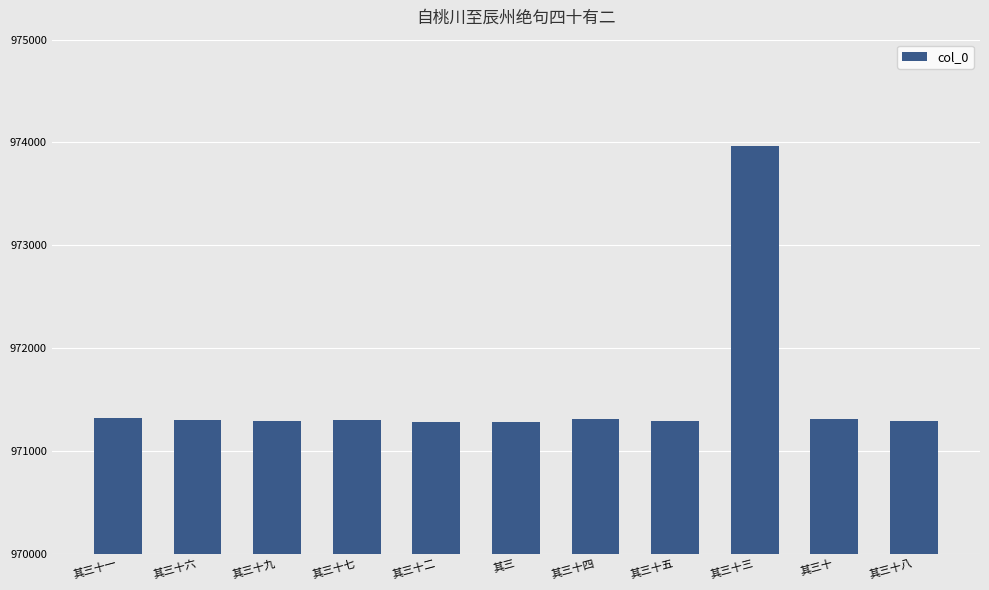

What is the sum of the values at 其三 and 其三十一?

1942602